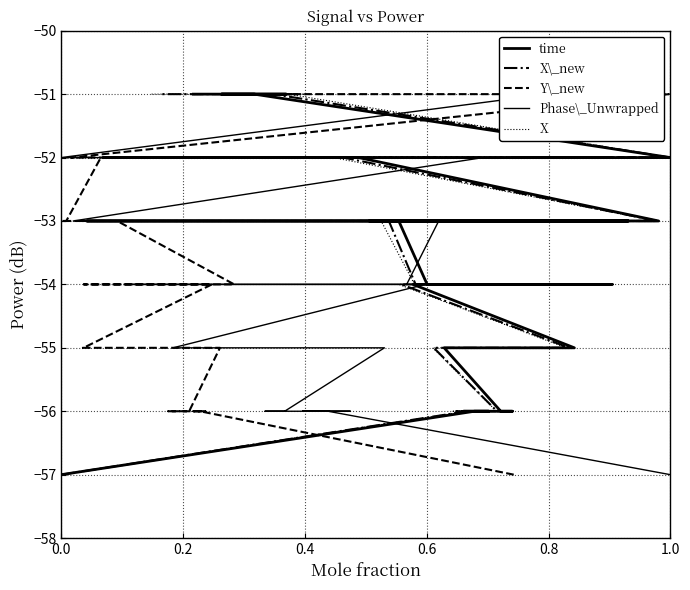

Reading left to right, what are all the values shown in this chart?

time: -57	-56	-56	-56	-56	-56	-55	-55	-55	-55	-55	-54	-54	-54	-54	-54	-53	-53	-53	-53	-53	-53	-53	-53	-53	-53	-52	-52	-52	-52	-52	-52	-52	-52	-51	-51	-51	-51	-51	-51
X\_new: -57	-56	-56	-56	-56	-56	-55	-55	-55	-55	-55	-54	-54	-54	-54	-54	-53	-53	-53	-53	-53	-53	-53	-53	-53	-53	-52	-52	-52	-52	-52	-52	-52	-52	-51	-51	-51	-51	-51	-51
Y\_new: -57	-56	-56	-56	-56	-56	-55	-55	-55	-55	-55	-54	-54	-54	-54	-54	-53	-53	-53	-53	-53	-53	-53	-53	-53	-53	-52	-52	-52	-52	-52	-52	-52	-52	-51	-51	-51	-51	-51	-51
Phase\_Unwrapped: -57	-56	-56	-56	-56	-56	-55	-55	-55	-55	-55	-54	-54	-54	-54	-54	-53	-53	-53	-53	-53	-53	-53	-53	-53	-53	-52	-52	-52	-52	-52	-52	-52	-52	-51	-51	-51	-51	-51	-51
X: -57	-56	-56	-56	-56	-56	-55	-55	-55	-55	-55	-54	-54	-54	-54	-54	-53	-53	-53	-53	-53	-53	-53	-53	-53	-53	-52	-52	-52	-52	-52	-52	-52	-52	-51	-51	-51	-51	-51	-51